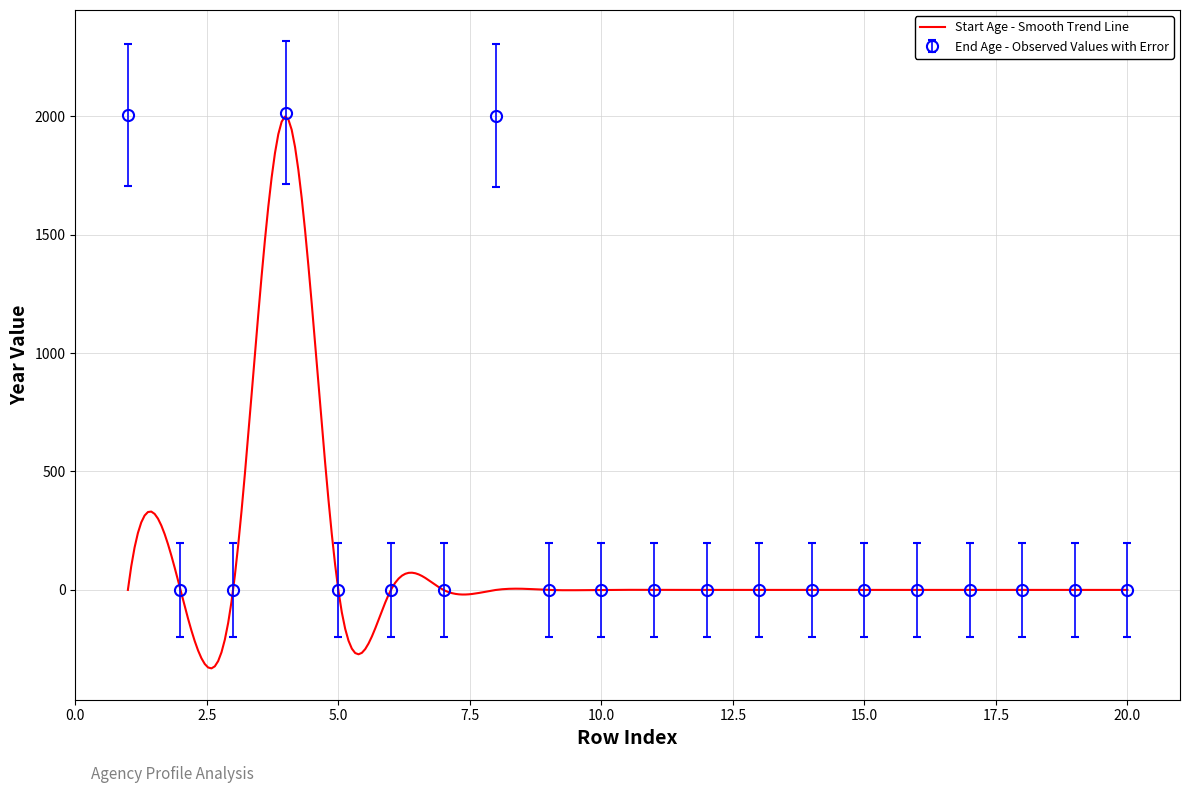

Does the chart have visible grid lines?

Yes